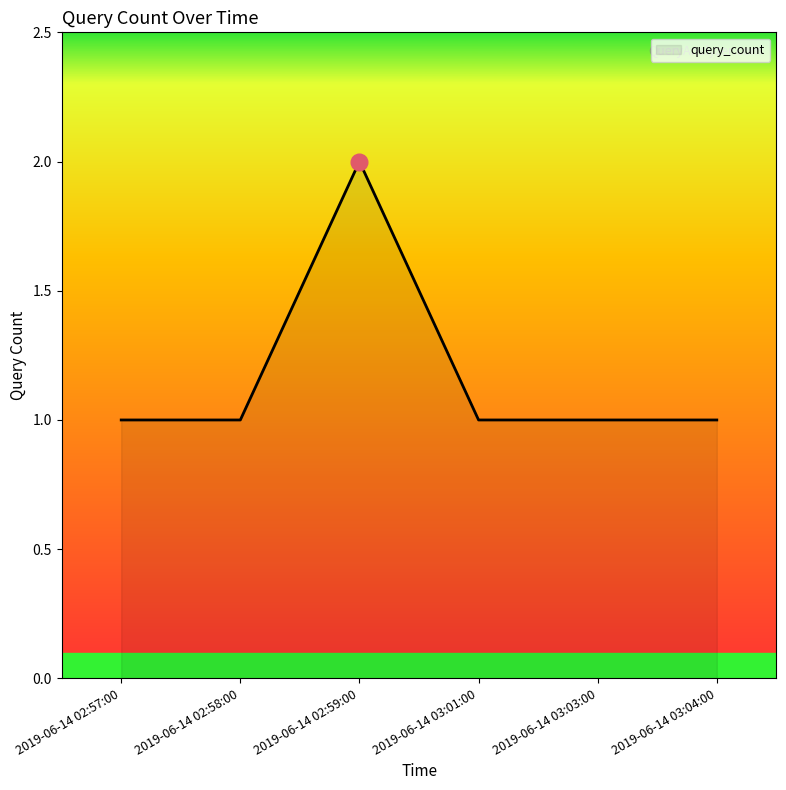

What is the ratio of the value at 2019-06-14 02:59:00 to the value at 2019-06-14 03:01:00?

2.0